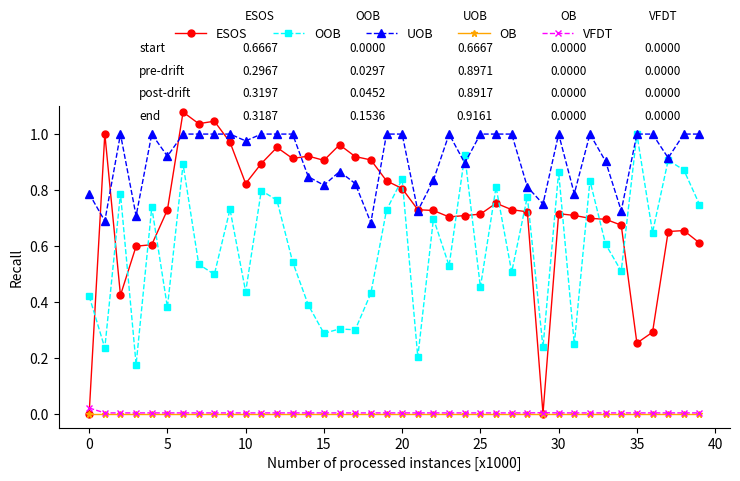

How many times do ESOS and OOB cross each other?

16